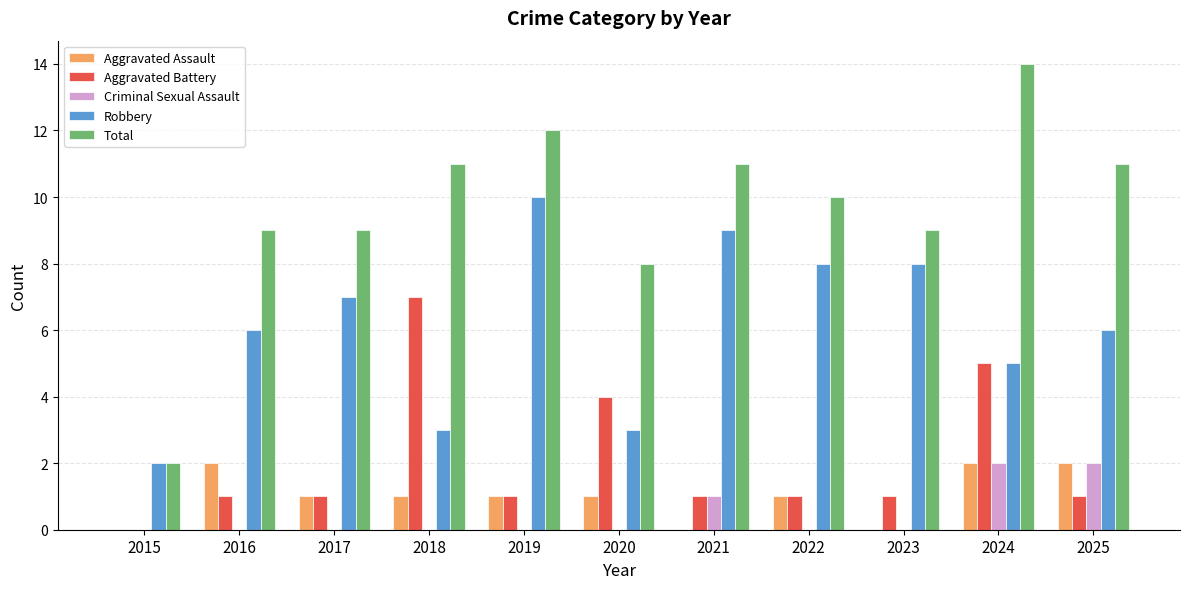

How many groups of bars are there?

11